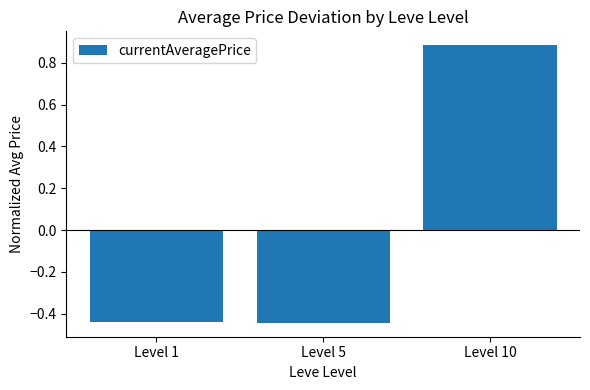

What is the difference between the maximum and minimum values?

1.3